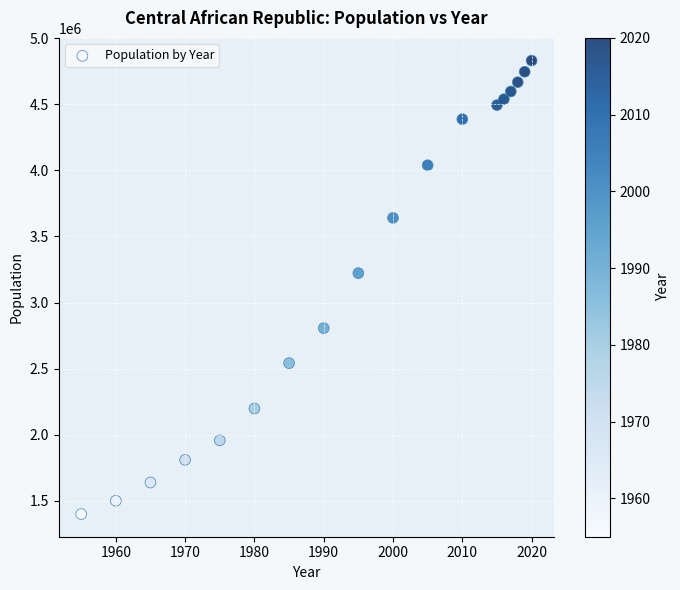

What Y value in the scatter plot is closest to 3115554?

3222656